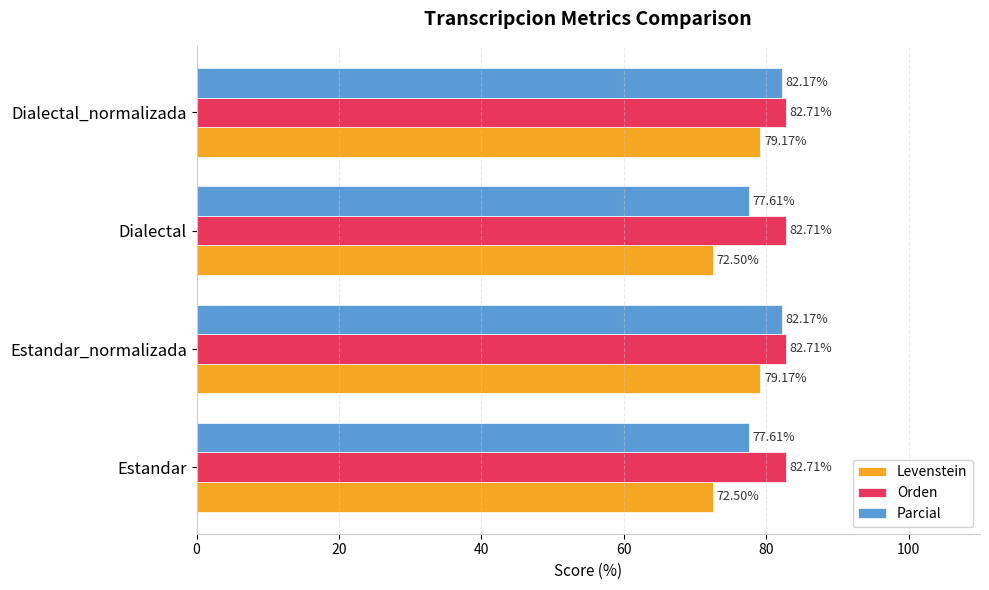

Rank the series by their average value, from highest to lowest.

Orden, Parcial, Levenstein